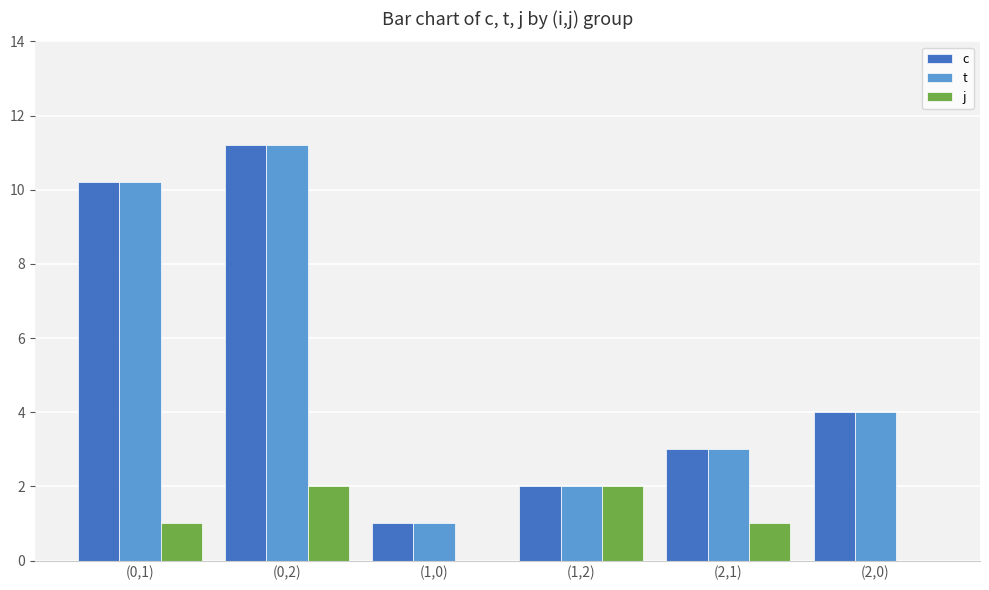

How many j values are between 0 and 2?

6